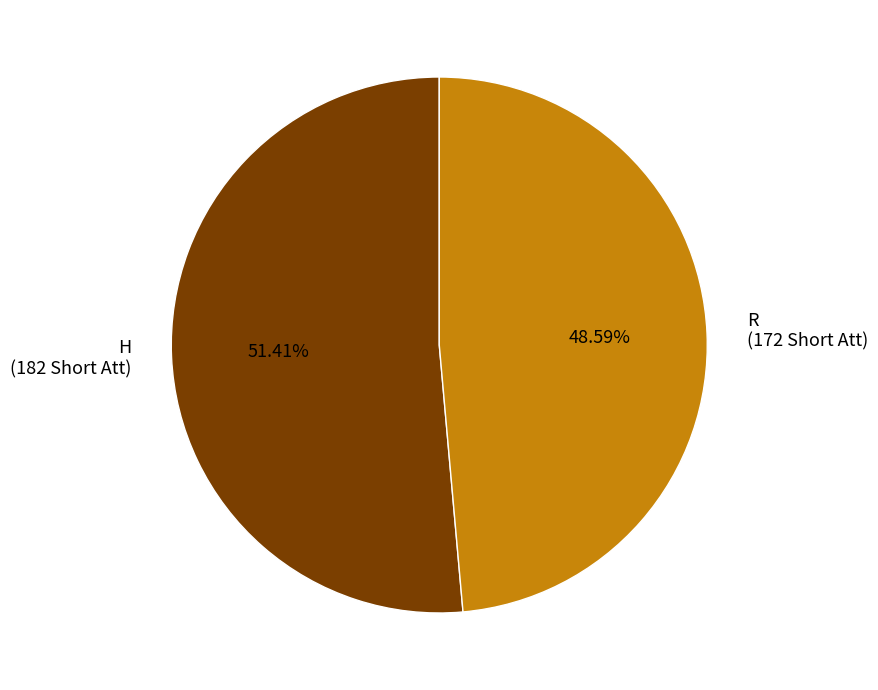

The R slice represents 49% of the pie. True or false?

True